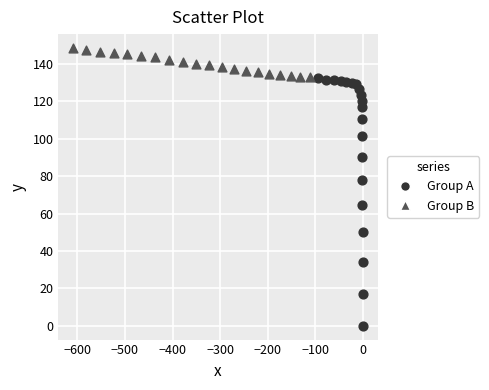

What are all the series names shown in the legend?

Group A, Group B